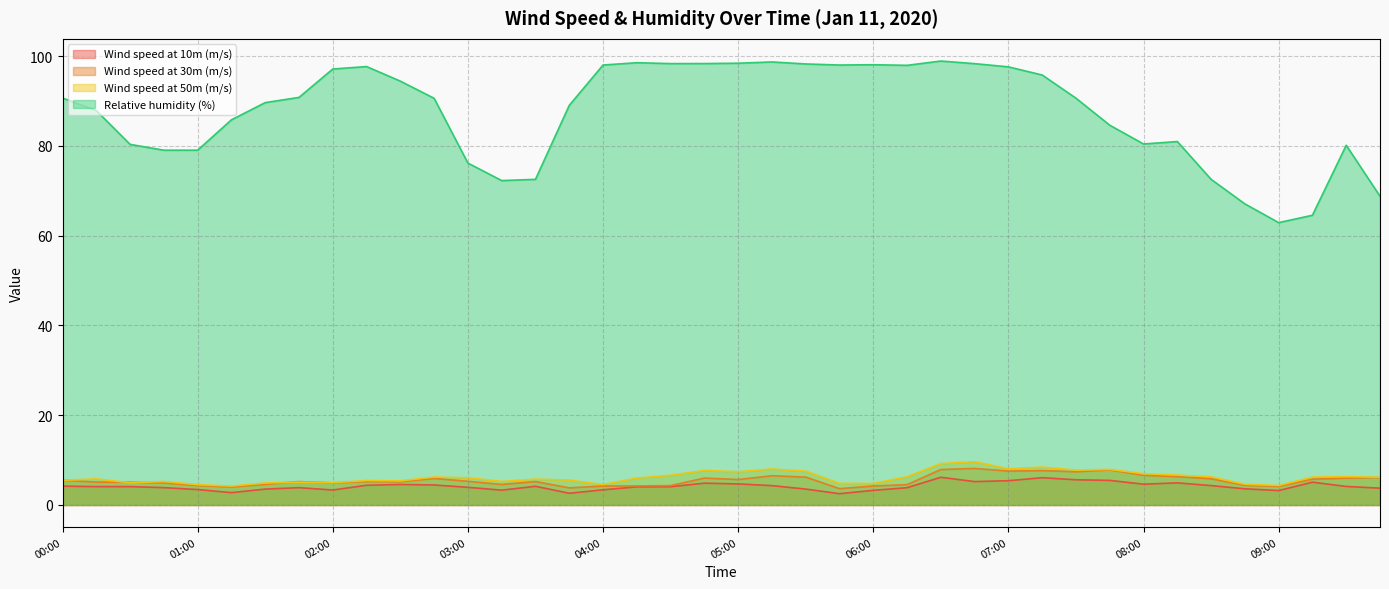

What is the approximate value of Wind speed at 50m (m/s) at 00:00?

5.5